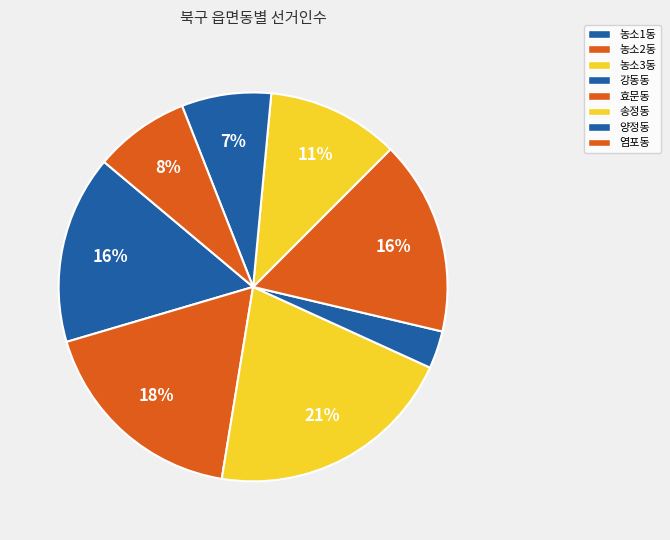

Between 농소2동 and 강동동, which is larger?

농소2동